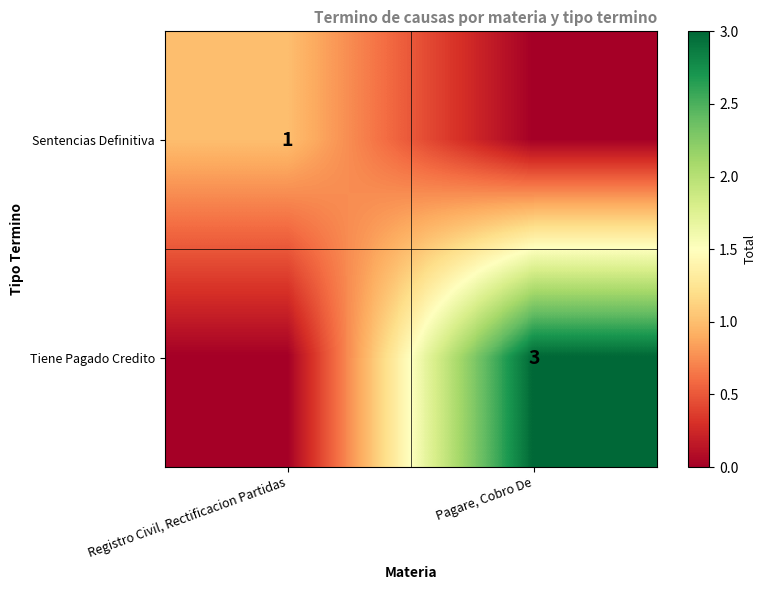

What is the total value across all series at Registro Civil, Rectificacion Partidas?

1